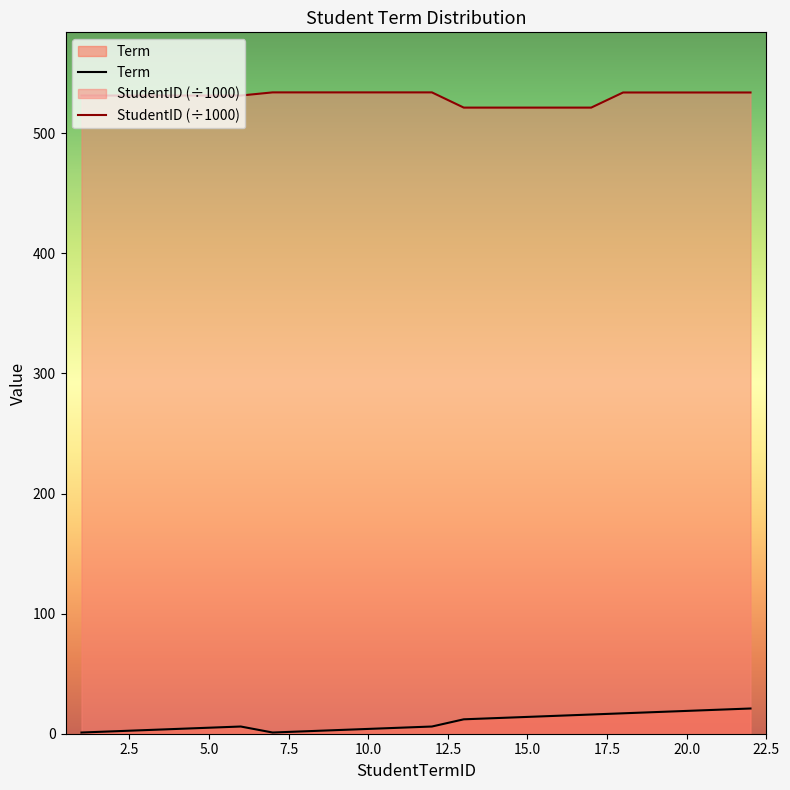

Which series has the widest spread of values?

Term